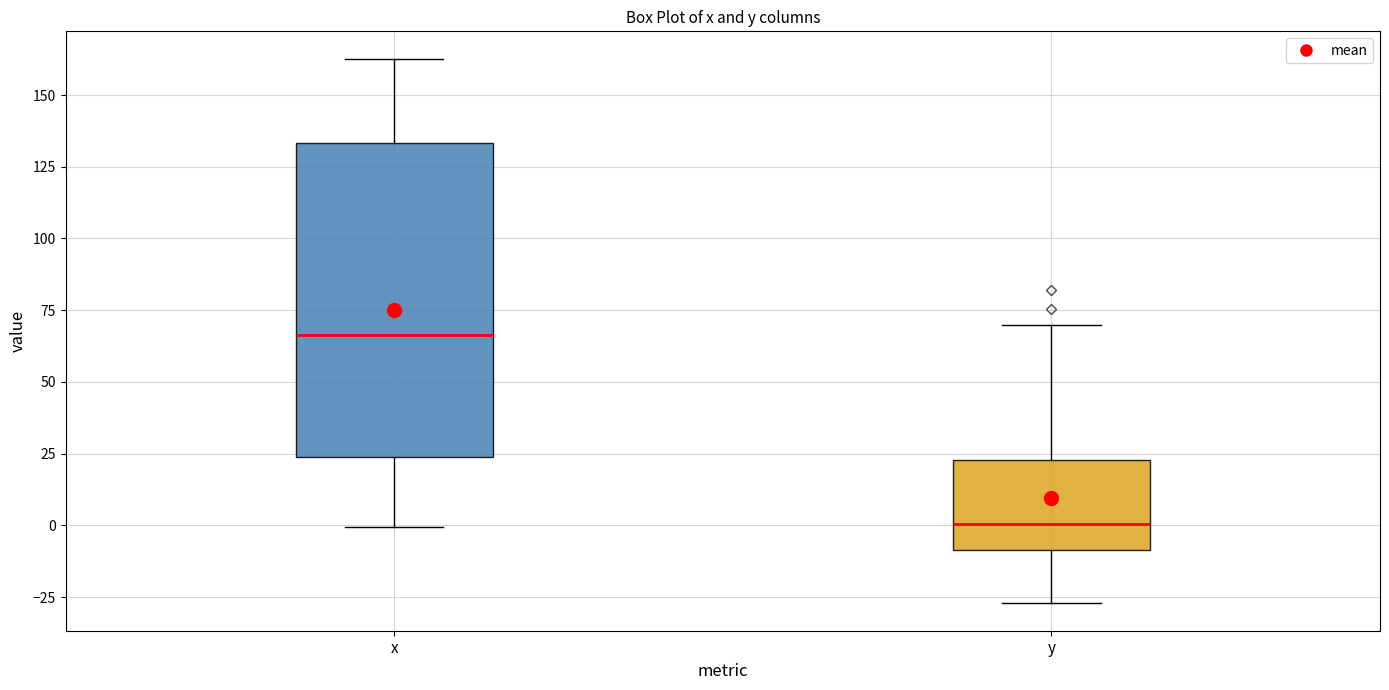

Comparing the boxes themselves (not the whiskers), which one is the tallest?

x